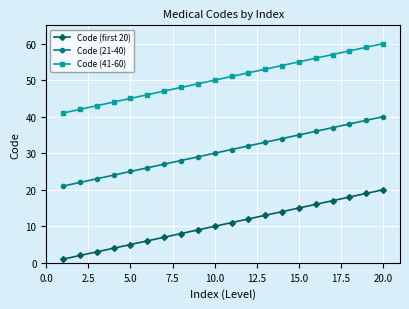

What is the maximum value shown in the chart?

60